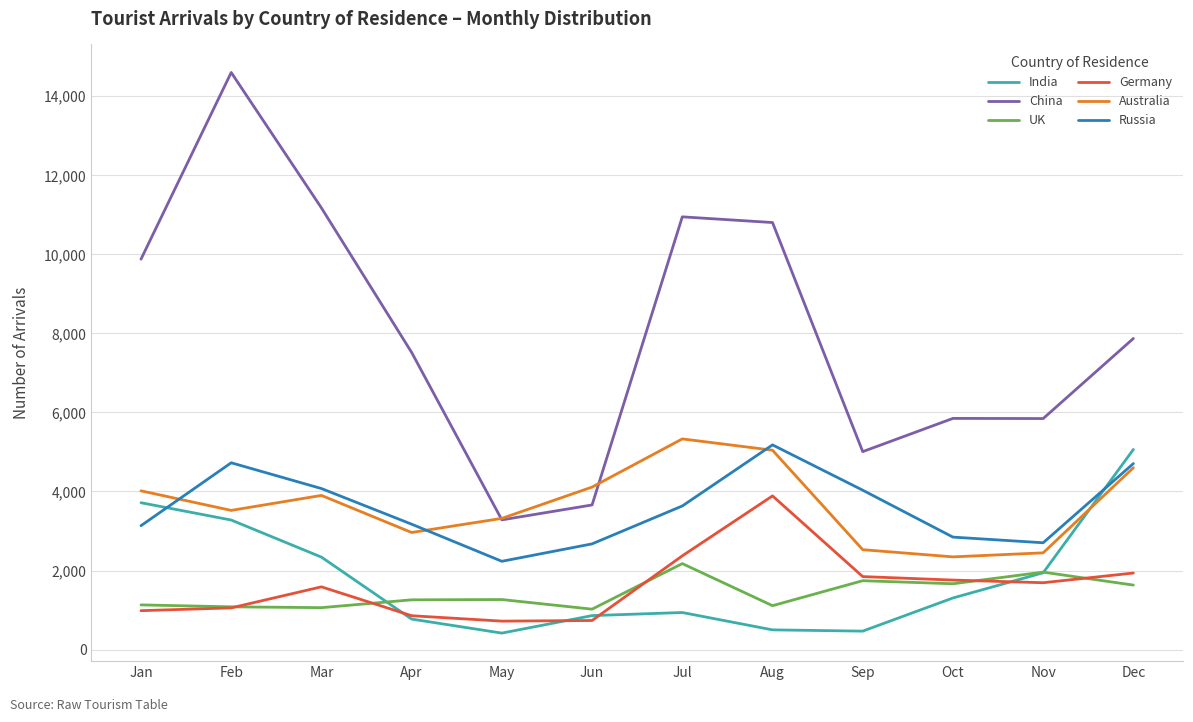

True or false: UK and Russia cross at least once.

False